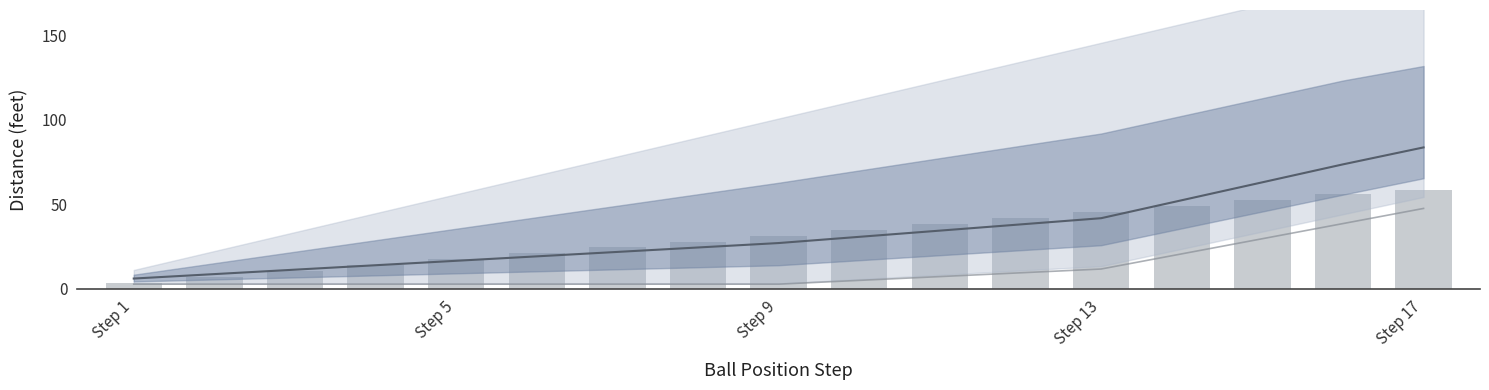

What is the sum of the Daily values values at 6 and 7?

52.5